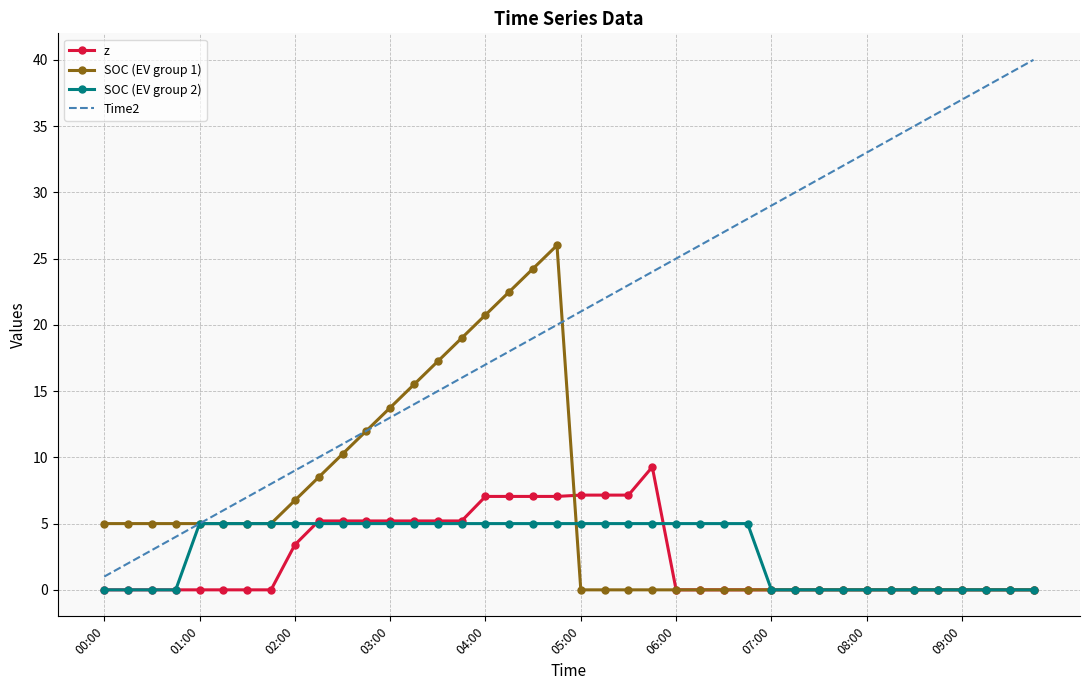

Which series has the largest range (max minus min)?

Time2